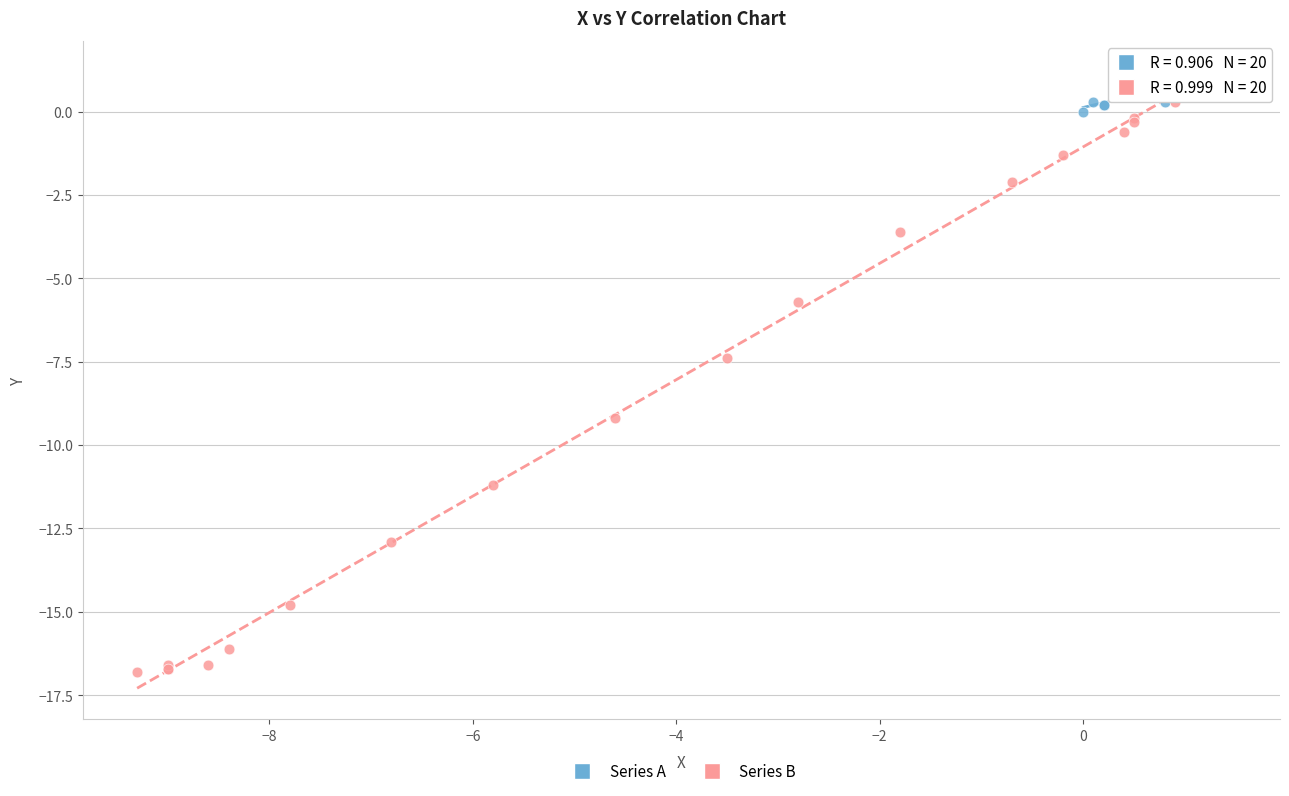

Which series has the widest spread of Y values?

Series B